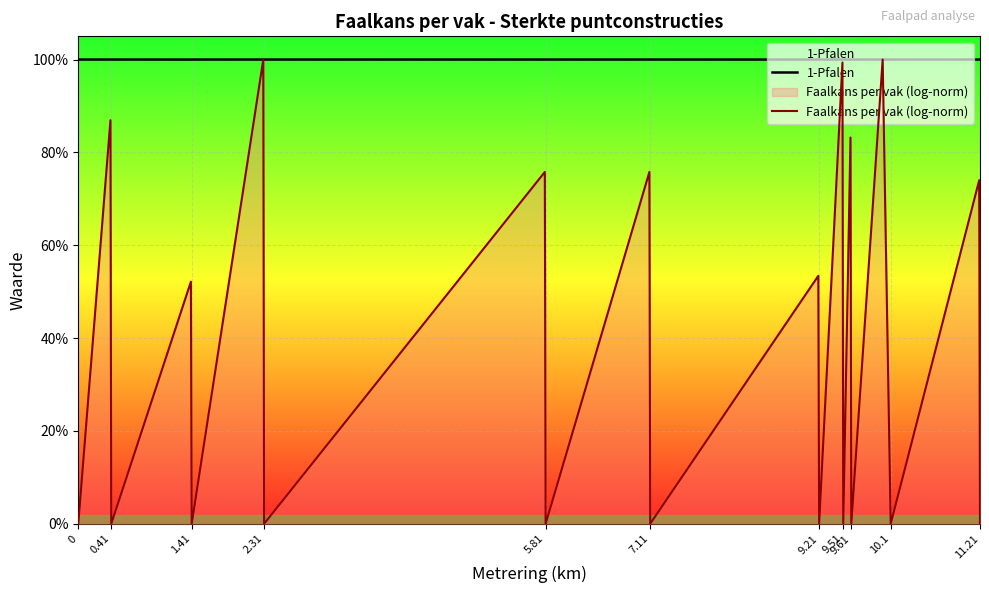

Reading left to right, extract all data points from this chart.

1-Pfalen: 1.0	1.0	1.0	1.0	1.0	1.0	1.0	1.0	1.0	1.0	1.0	1.0	1.0	1.0	1.0	1.0	1.0	1.0	1.0	1.0	1.0
Faalkans per vak (log-norm): 0.0	0.9	0.0	0.5	0.0	1.0	0.0	0.8	0.0	0.8	0.0	0.5	0.0	1.0	0.0	0.8	0.0	1.0	0.0	0.7	0.0